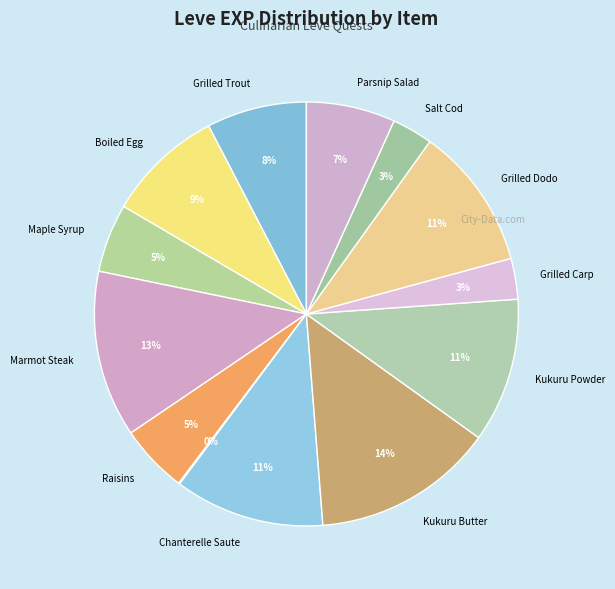

How many segments does this pie chart have?

13